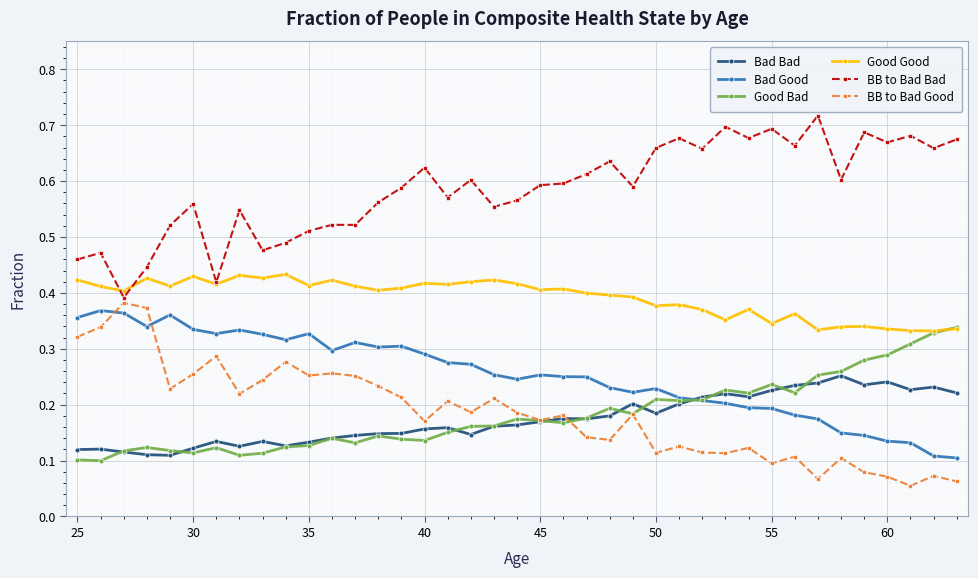

Which series ends up on top after the final intersection of BB to Bad Good and Bad Good?

Bad Good